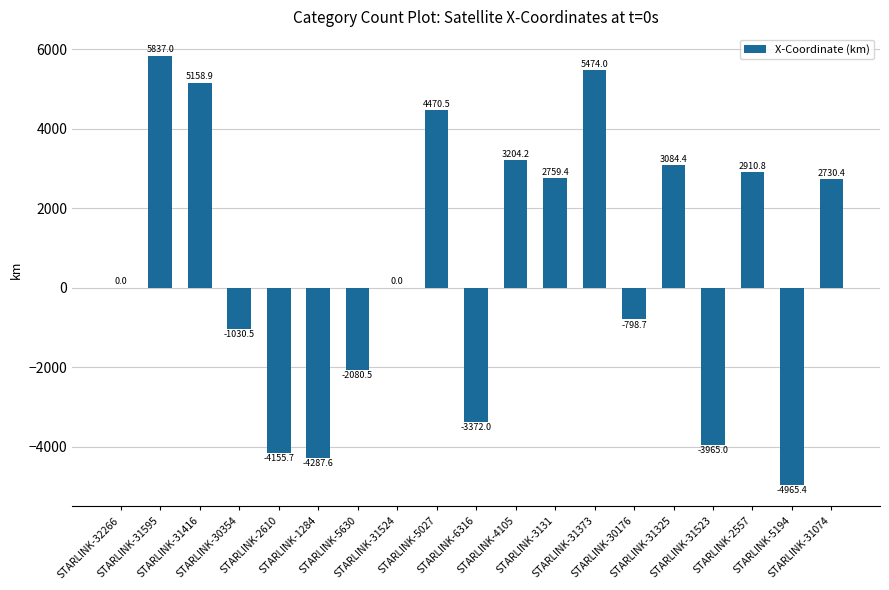

What is the average value?

577.6